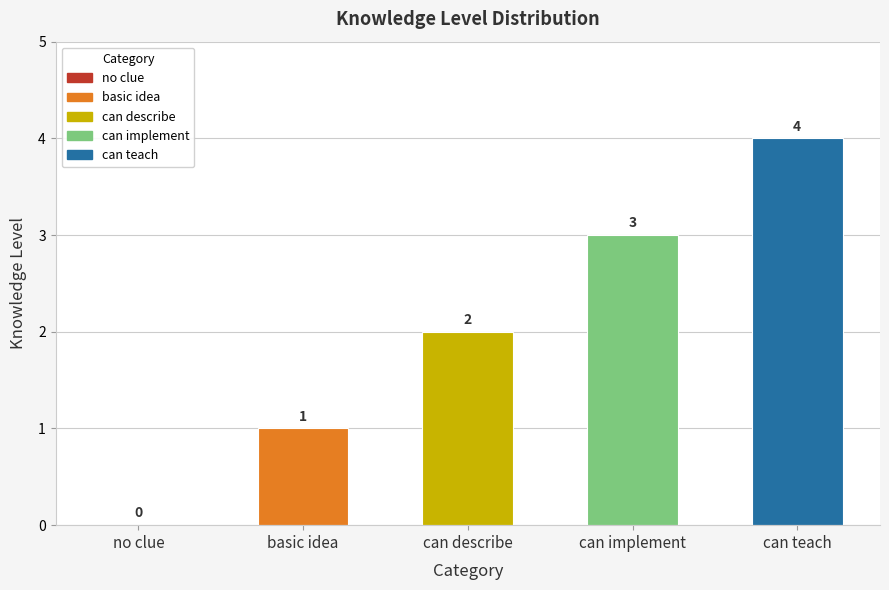

What is the change in value from basic idea to can teach?

+3